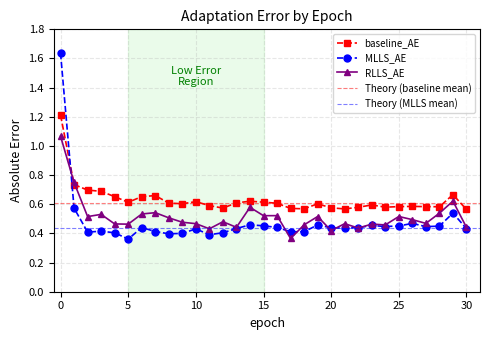

At which label does MLLS_AE reach its minimum?

5